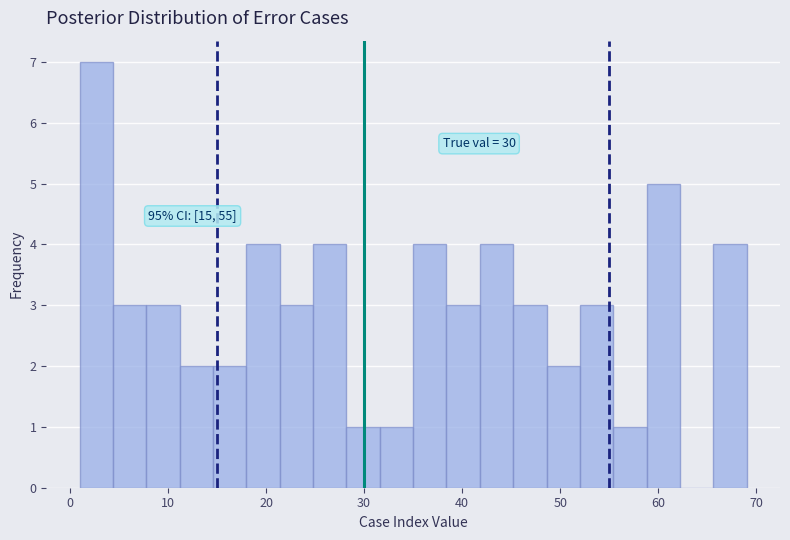

Read against the x-axis, roughly where is the centre of the tallest bar?

3